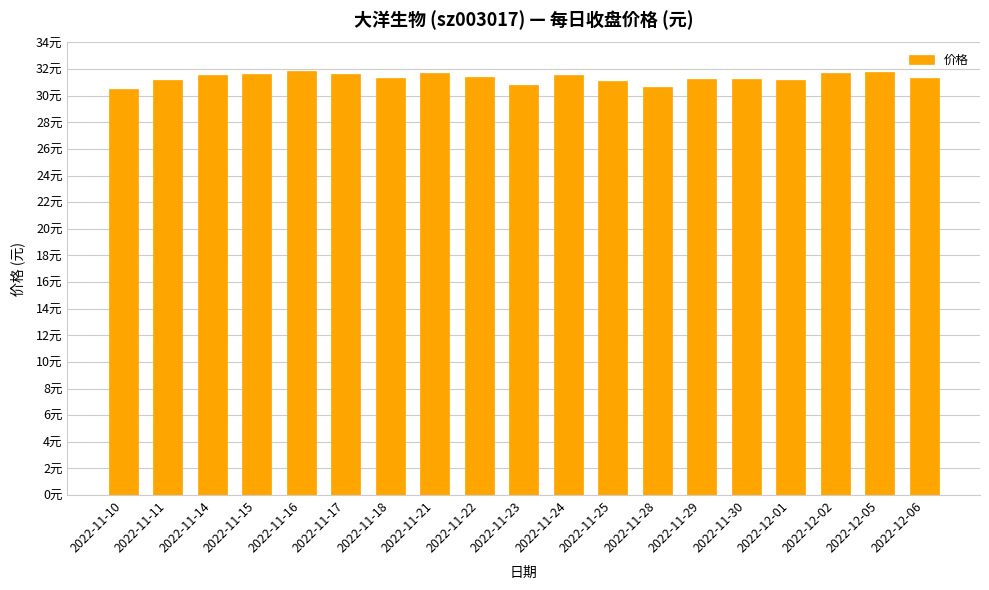

What is the difference between the second highest and second lowest values?

1.1